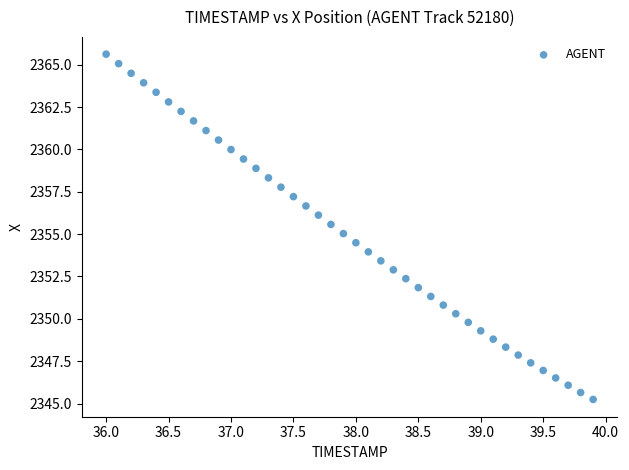

What is the range of X values (max minus min)?

3.9